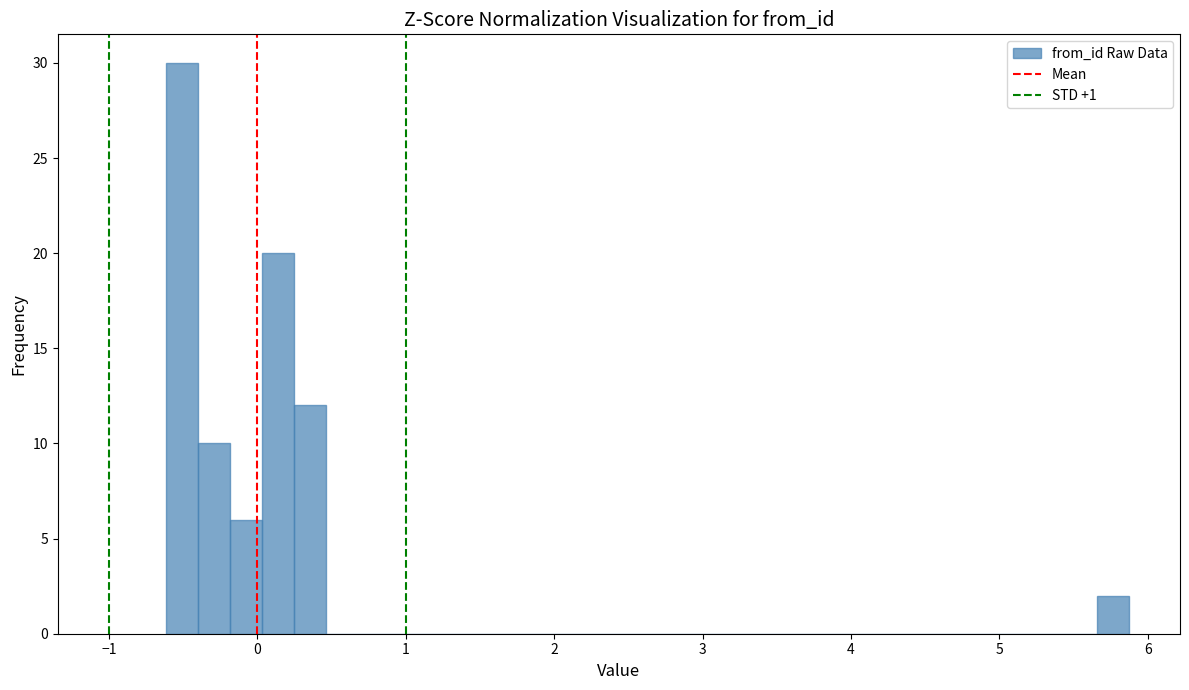

Around what value on the x-axis is the tallest bar? Give the approximate position of its centre, as read against the axis.

-0.5